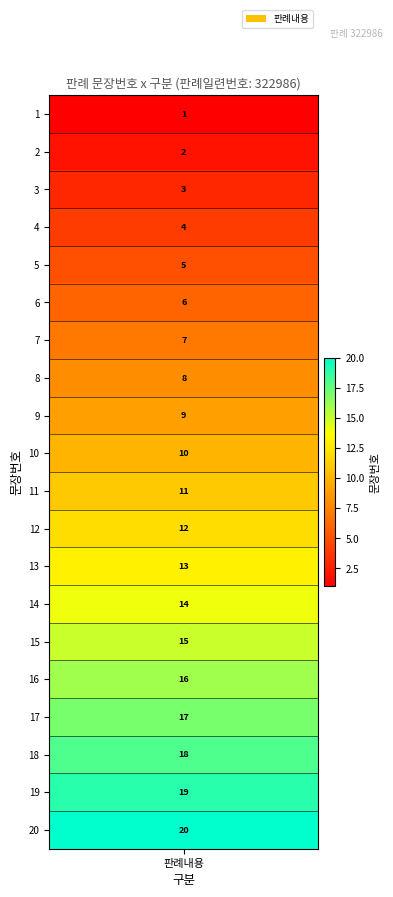

Which has a higher value, 16 or 2?

16